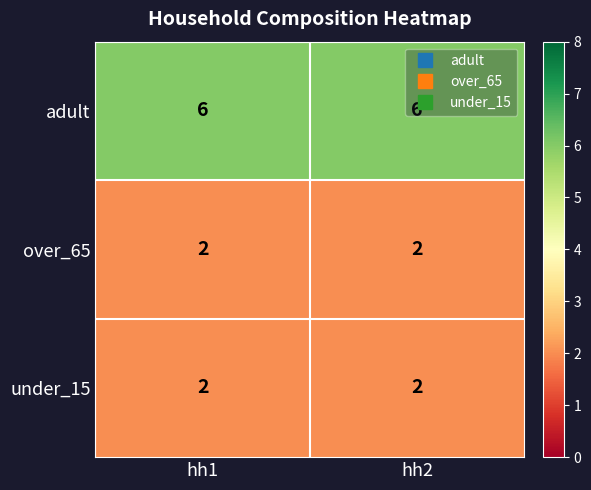

True or false: adult has a value of 8 at hh1.

False